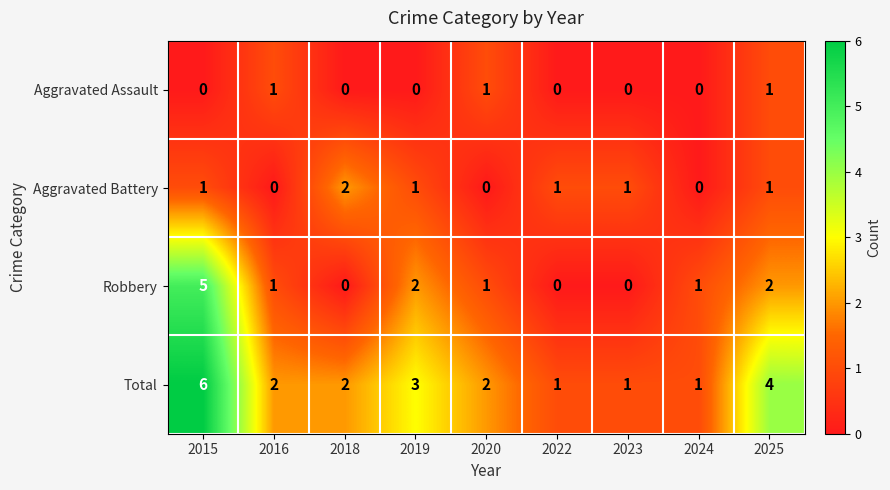

List the series in order of their overall mean, highest first.

Total, Robbery, Aggravated Battery, Aggravated Assault